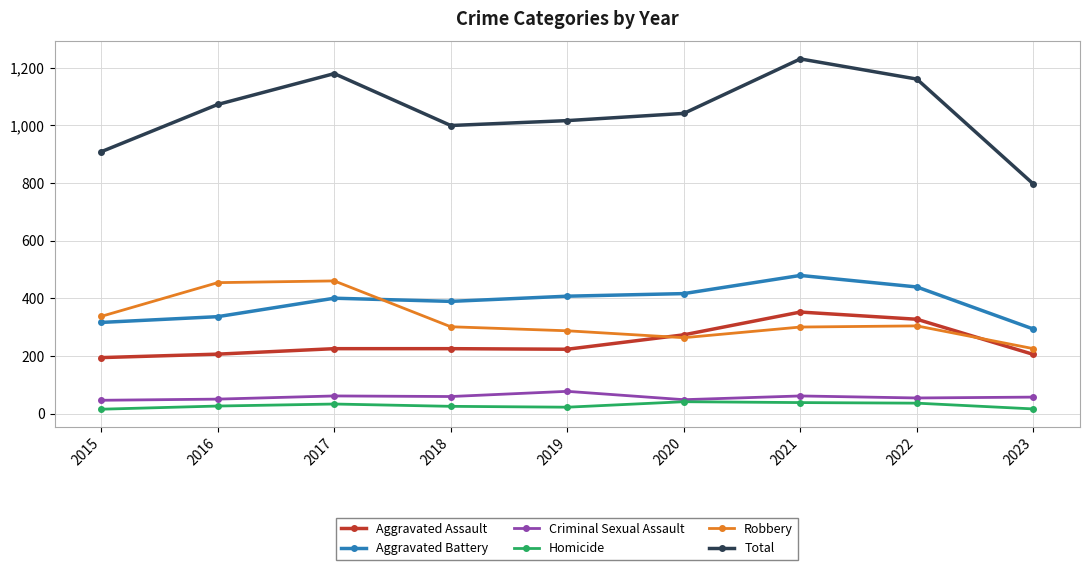

List the series in order of their peak value, lowest first.

Homicide, Criminal Sexual Assault, Aggravated Assault, Robbery, Aggravated Battery, Total